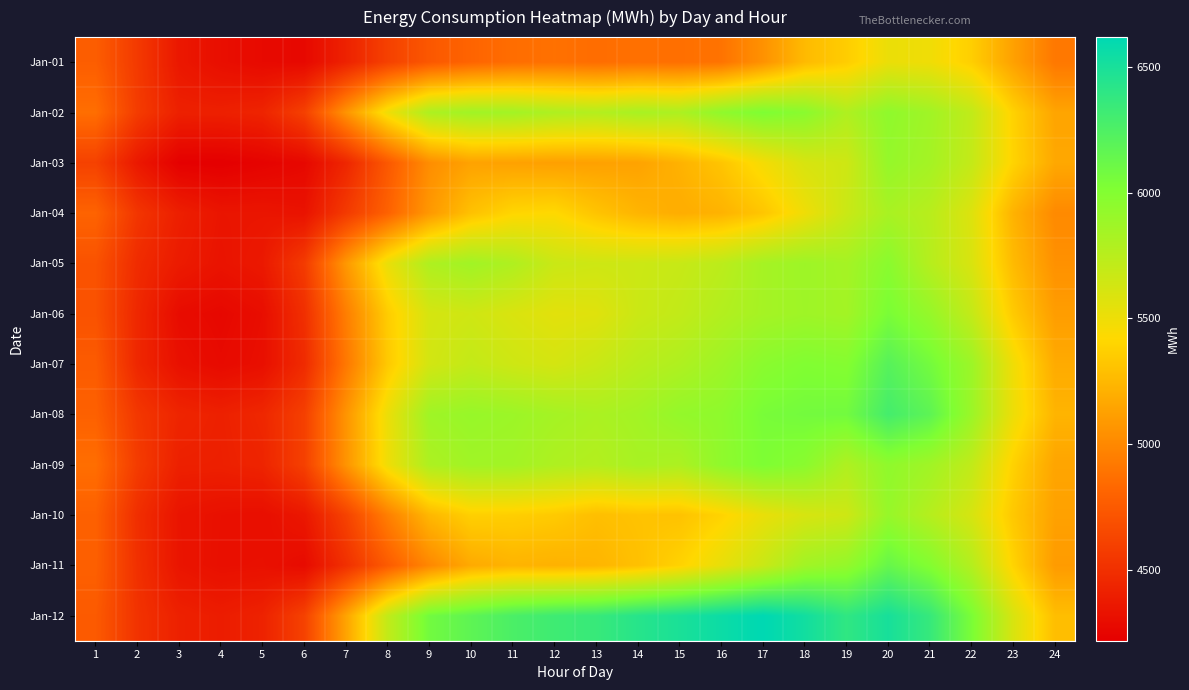

Which series has the largest range (max minus min)?

Jan-12